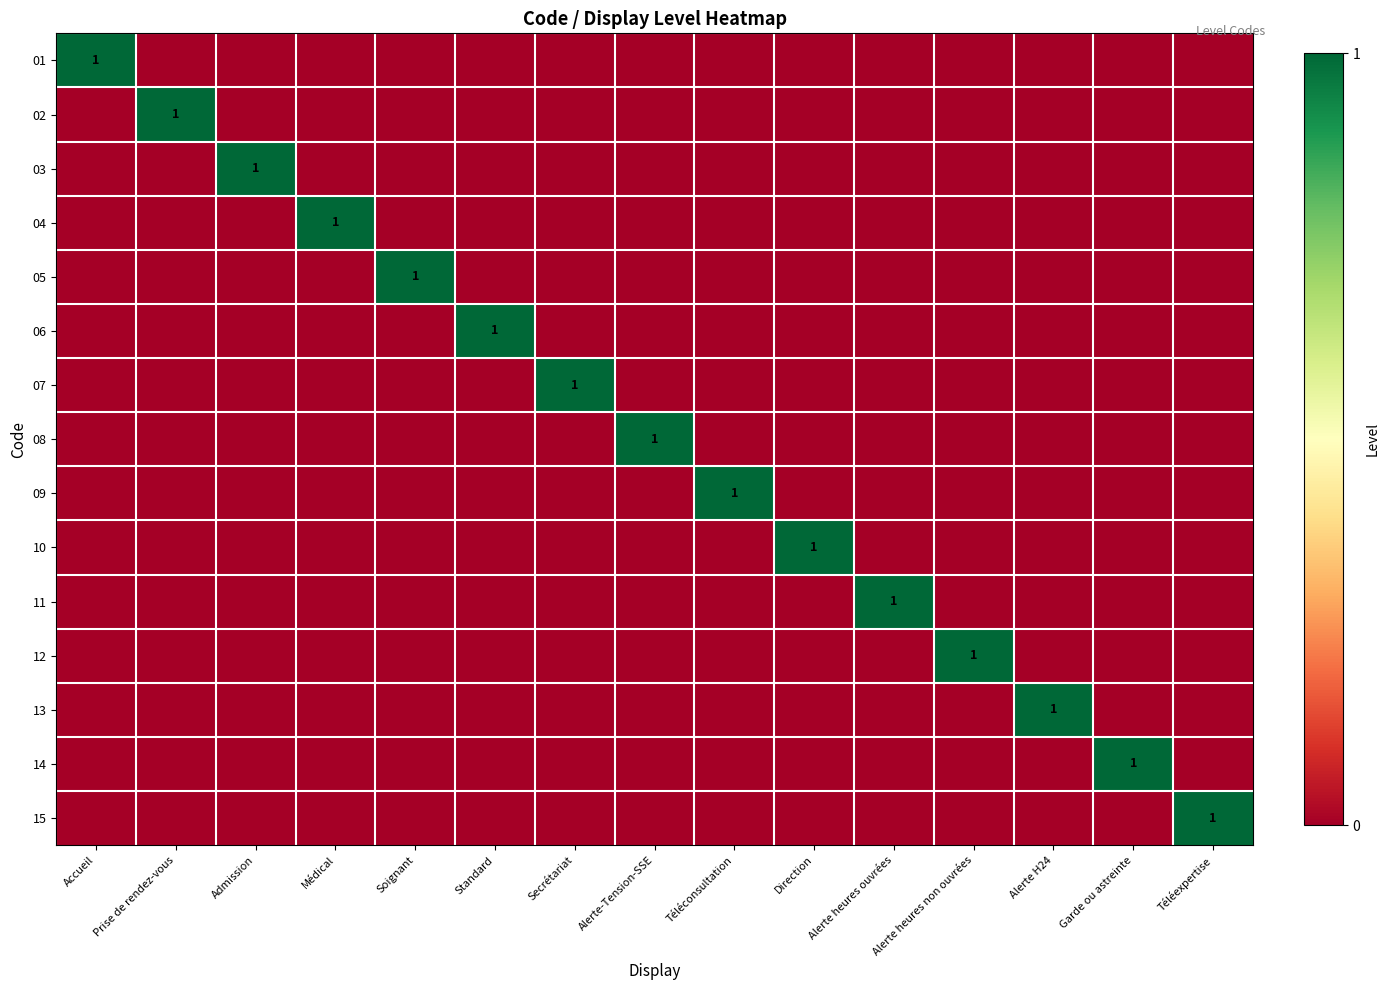

Is it true that 13 equals 1 at Alerte H24?

True